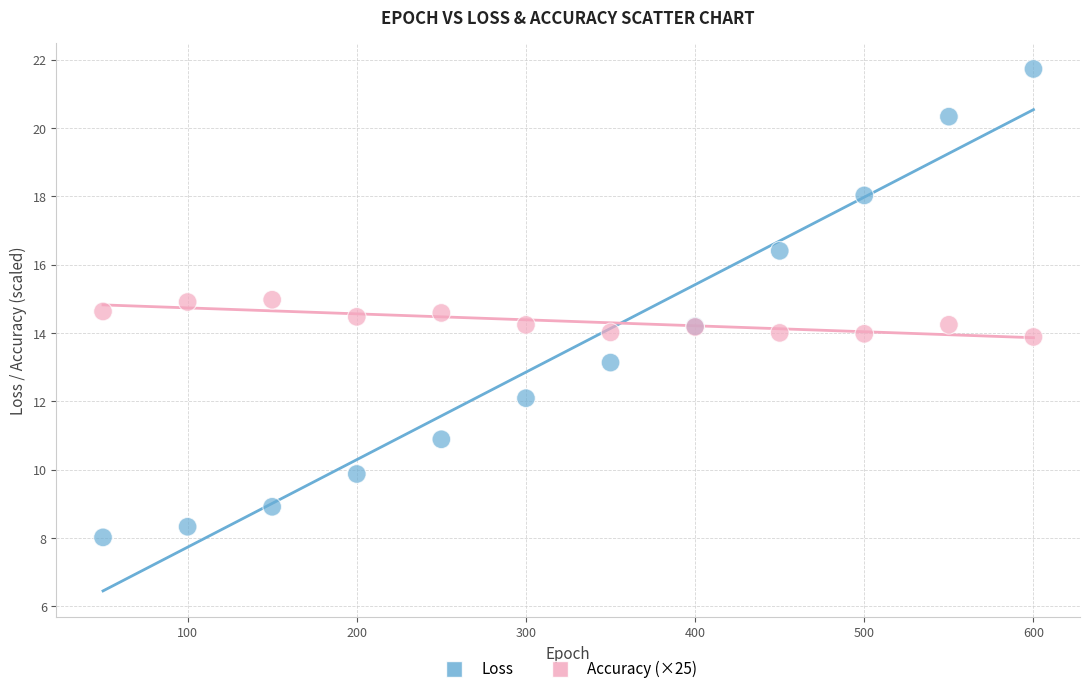

Which series has the widest spread of Y values?

Loss